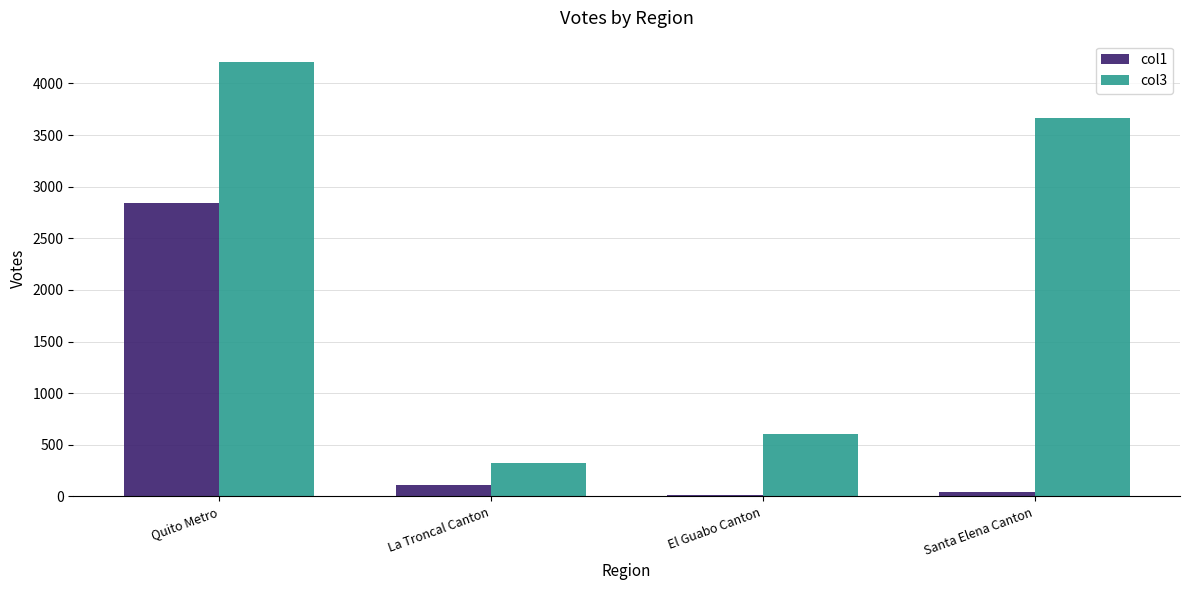

What are all the series names shown in the legend?

col1, col3